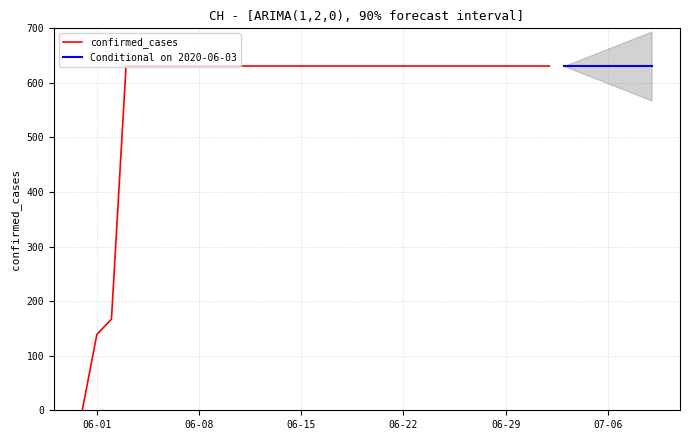

Which category has the highest value across all series?

2020-06-03